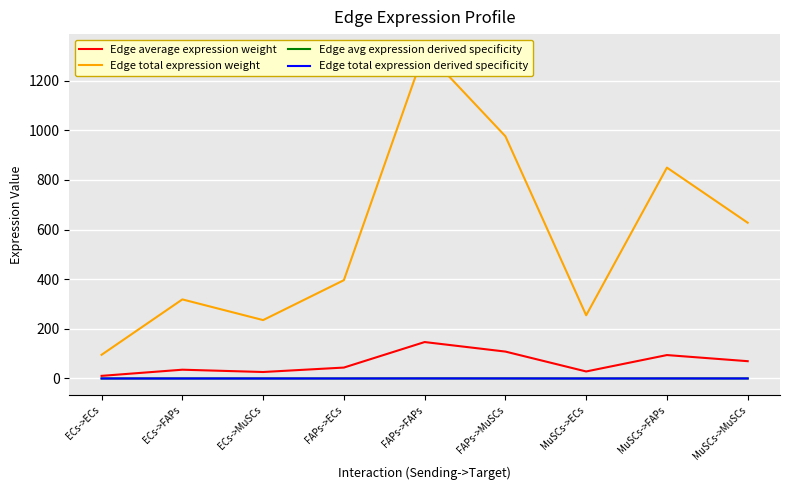

How many categories are shown in the chart?

9